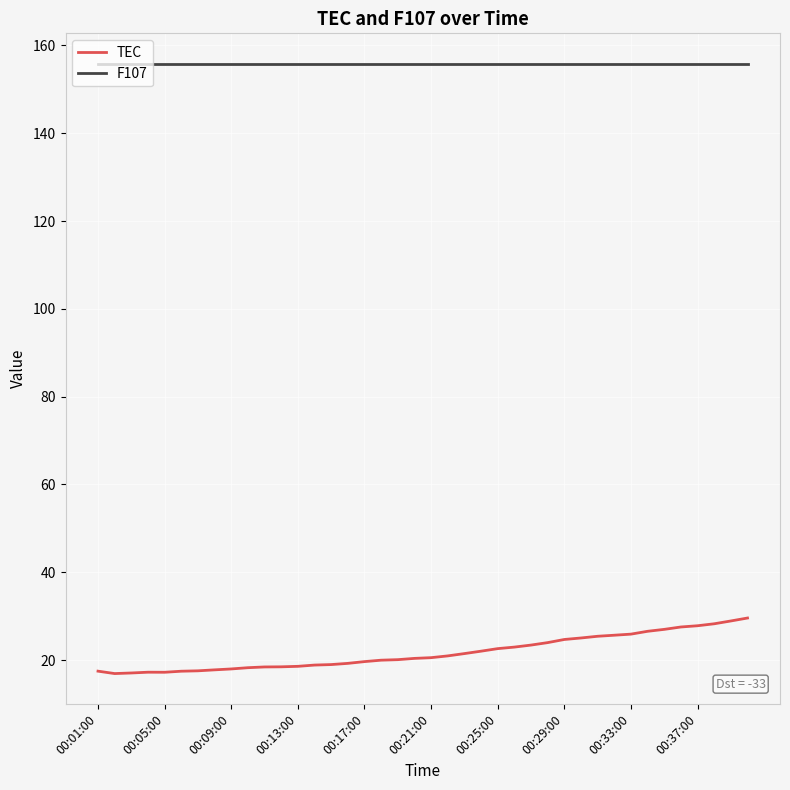

What is the minimum value for F107?

155.8